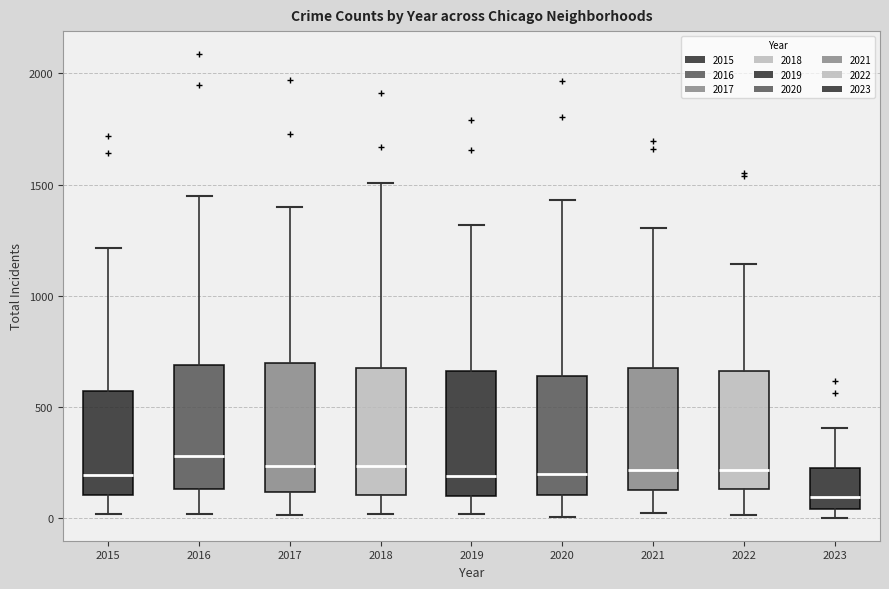

Where does the upper whisker of the box at x = 2015 end on the y-axis? The values are not printed on the chart, so give them approximately, as read against the axis.

1200